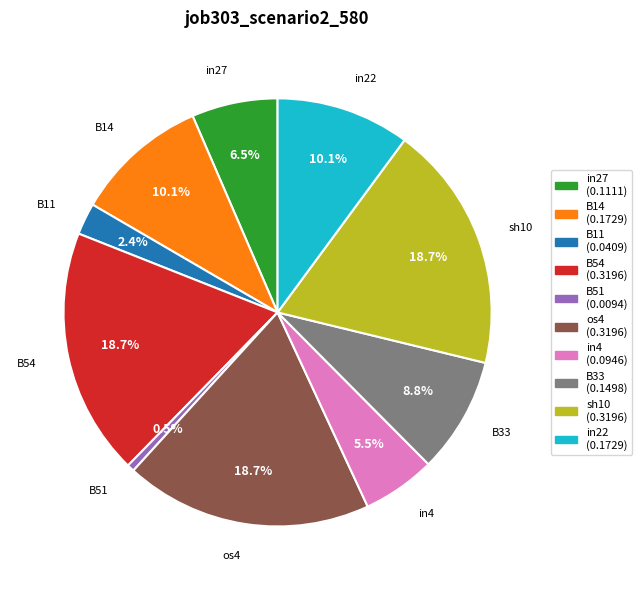

To the nearest percent, what is the combined percentage of B54 and B51?

19%